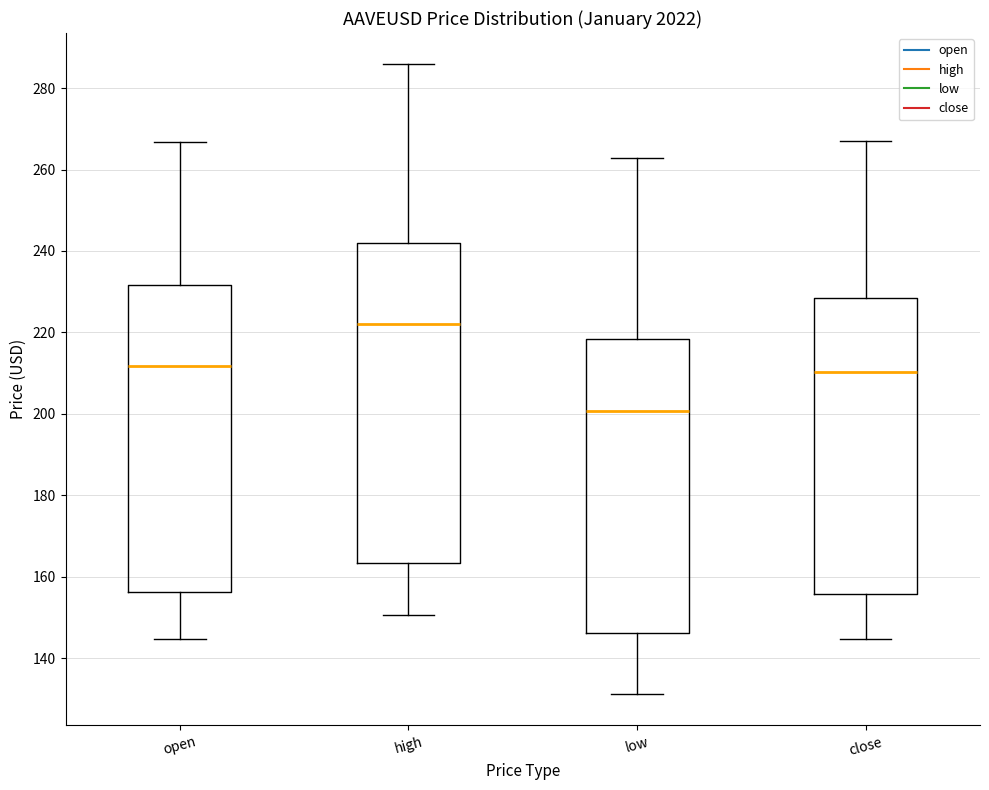

Reading left to right, transcribe this box plot: for each box, give where its median line is, the range the box spans, and where its two whiskers end, as read against the y-axis. The values are not printed on the chart, so give them approximately, as read against the axis.

open: median 212, box 156 to 232, whiskers 144 to 266
high: median 222, box 164 to 242, whiskers 150 to 286
low: median 200, box 146 to 218, whiskers 132 to 262
close: median 210, box 156 to 228, whiskers 144 to 266